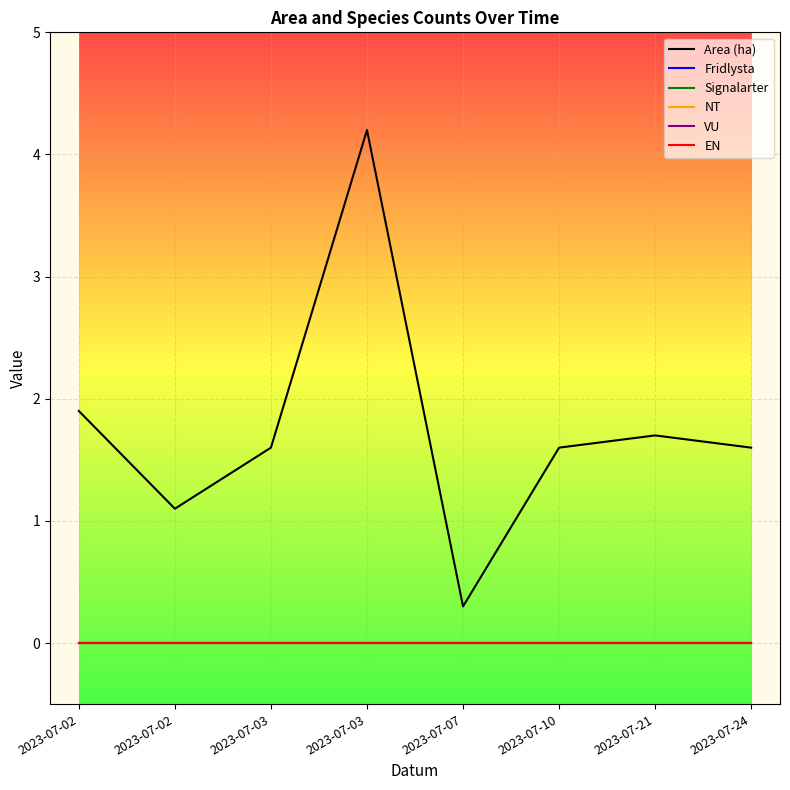

Reading left to right, what are all the values shown in this chart?

Area (ha): 2023-07-02=1.9	2023-07-02=1.1	2023-07-03=1.6	2023-07-03=4.2	2023-07-07=0.3	2023-07-10=1.6	2023-07-21=1.7	2023-07-24=1.6
Fridlysta: 2023-07-02=0.0	2023-07-02=0.0	2023-07-03=0.0	2023-07-03=0.0	2023-07-07=0.0	2023-07-10=0.0	2023-07-21=0.0	2023-07-24=0.0
Signalarter: 2023-07-02=0.0	2023-07-02=0.0	2023-07-03=0.0	2023-07-03=0.0	2023-07-07=0.0	2023-07-10=0.0	2023-07-21=0.0	2023-07-24=0.0
NT: 2023-07-02=0.0	2023-07-02=0.0	2023-07-03=0.0	2023-07-03=0.0	2023-07-07=0.0	2023-07-10=0.0	2023-07-21=0.0	2023-07-24=0.0
VU: 2023-07-02=0.0	2023-07-02=0.0	2023-07-03=0.0	2023-07-03=0.0	2023-07-07=0.0	2023-07-10=0.0	2023-07-21=0.0	2023-07-24=0.0
EN: 2023-07-02=0.0	2023-07-02=0.0	2023-07-03=0.0	2023-07-03=0.0	2023-07-07=0.0	2023-07-10=0.0	2023-07-21=0.0	2023-07-24=0.0